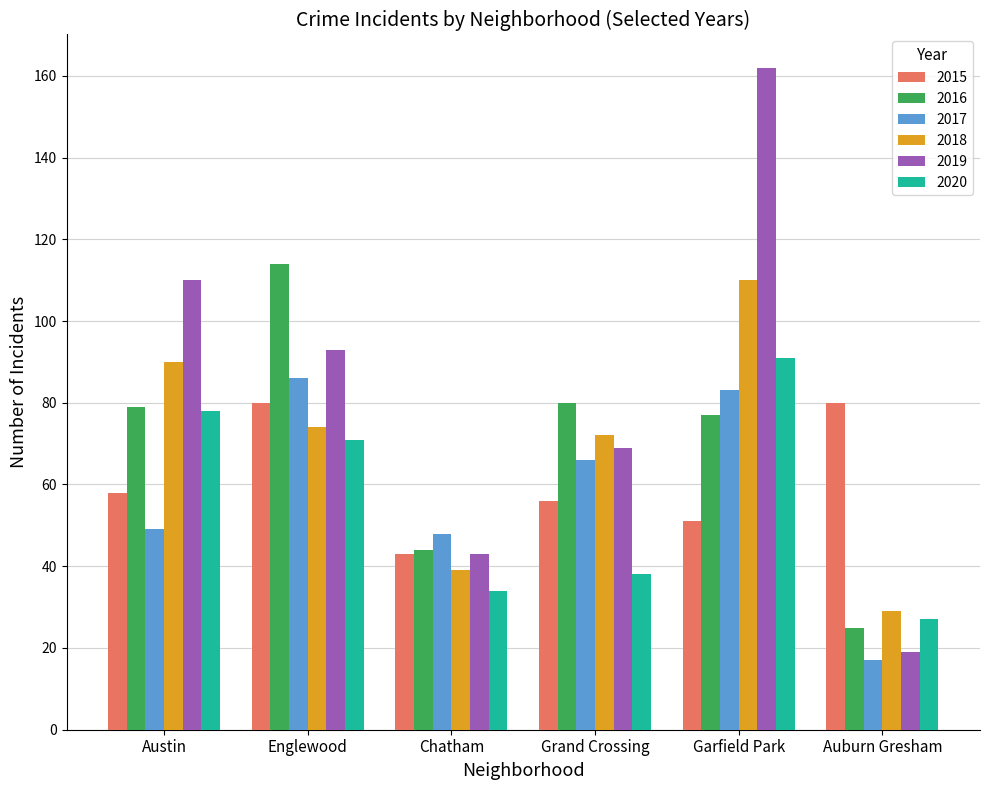

What are all the series names shown in the legend?

2015, 2016, 2017, 2018, 2019, 2020